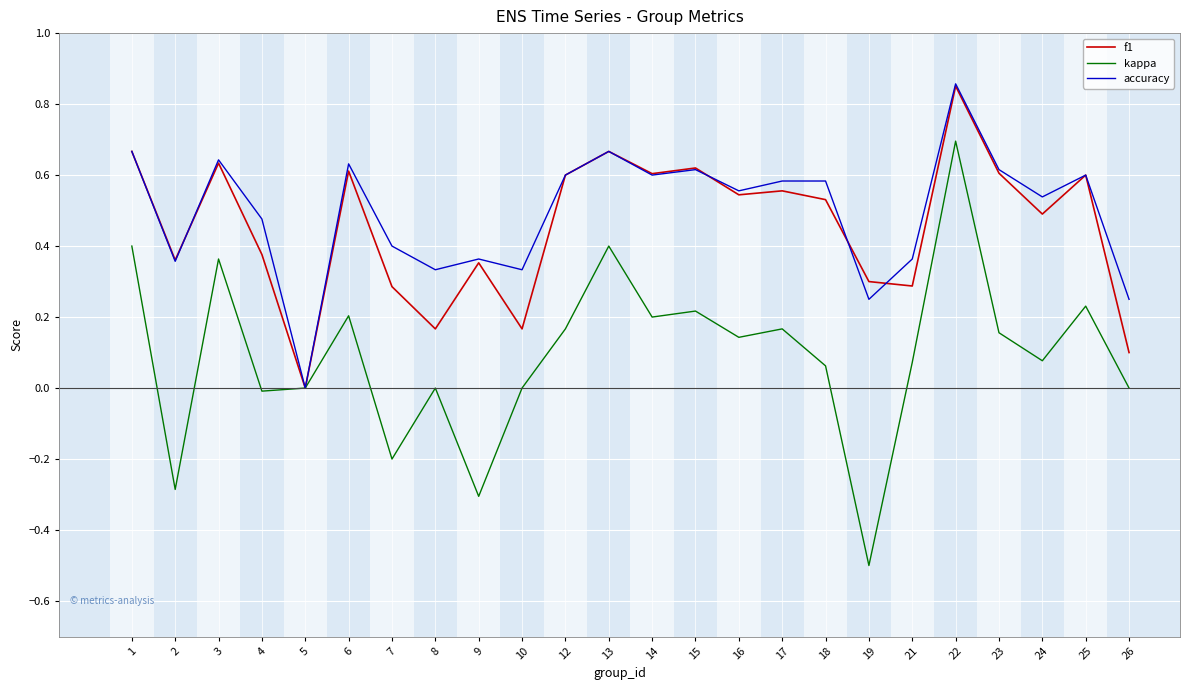

Which series changed the most between 3 and 17?

kappa